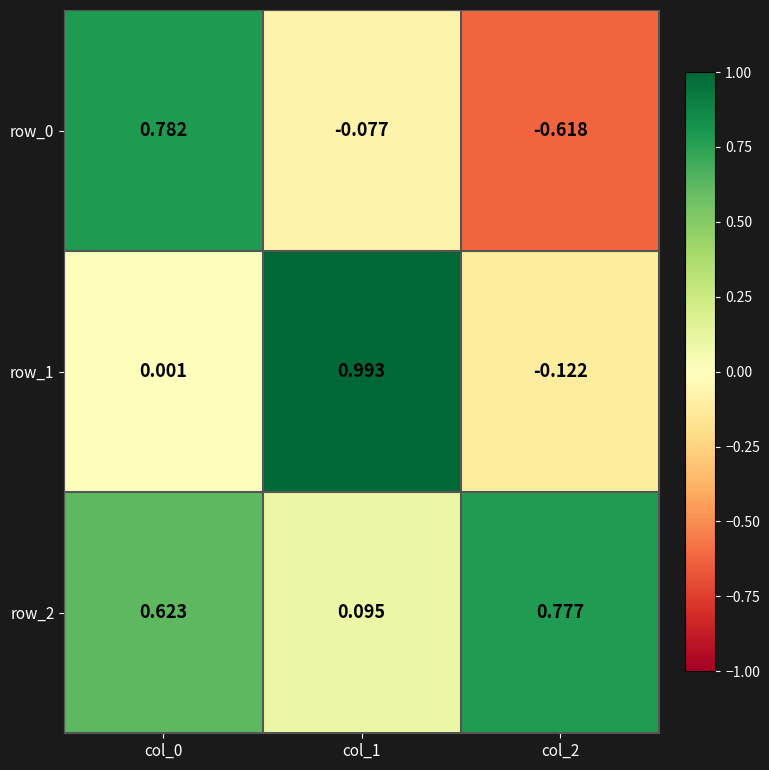

Is the value of row_1 at col_2 greater than the value of row_2 at col_1?

No